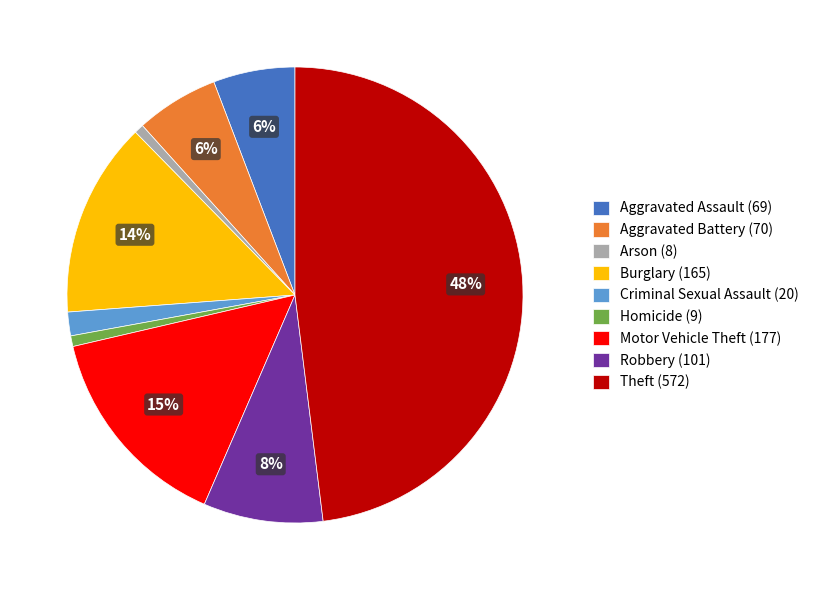

Which category has the biggest portion of the pie?

Theft (572)